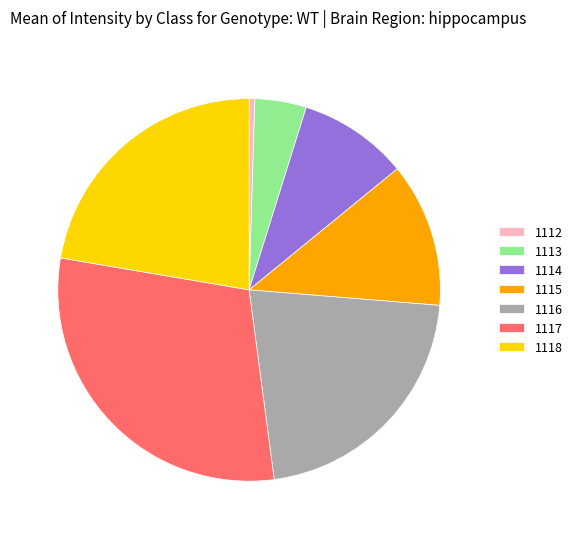

How many segments does this pie chart have?

7